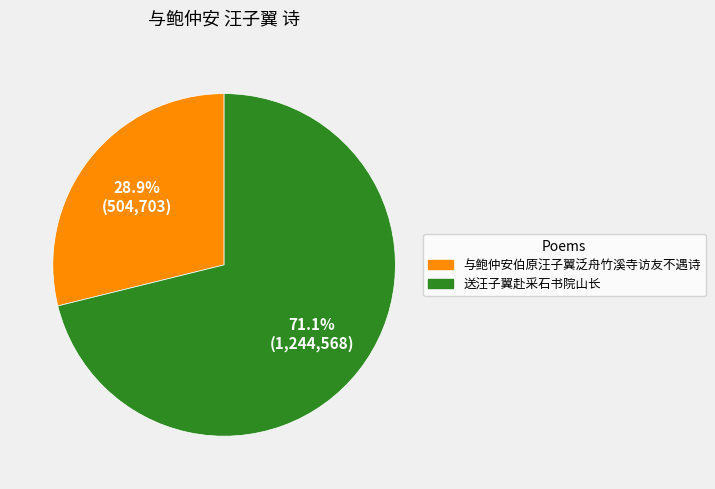

What percentage is NOT represented by 与鲍仲安伯原汪子翼泛舟竹溪寺访友不遇诗?

71.1%